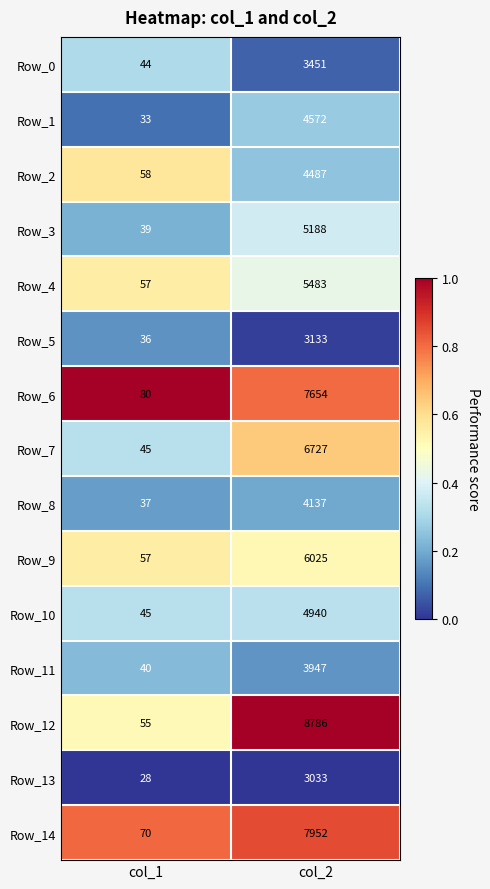

Which series has the widest spread of values?

Row_12